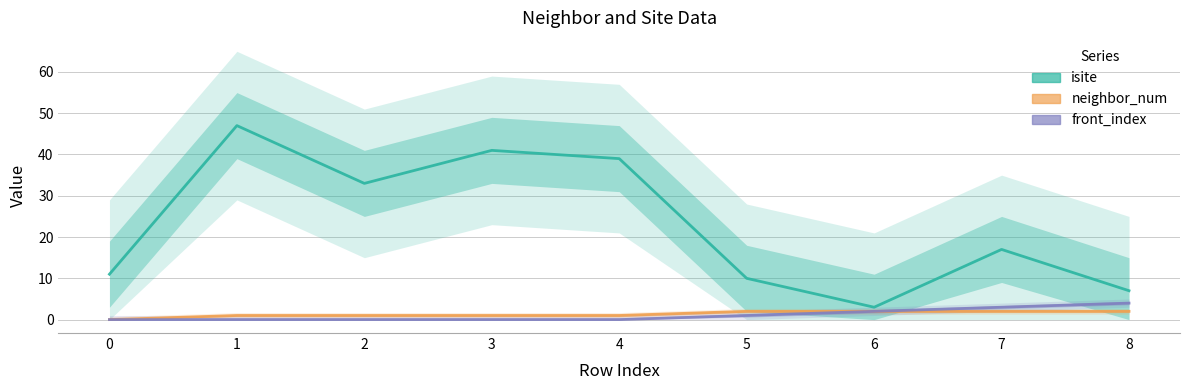

How many data points in isite are above 17?

4